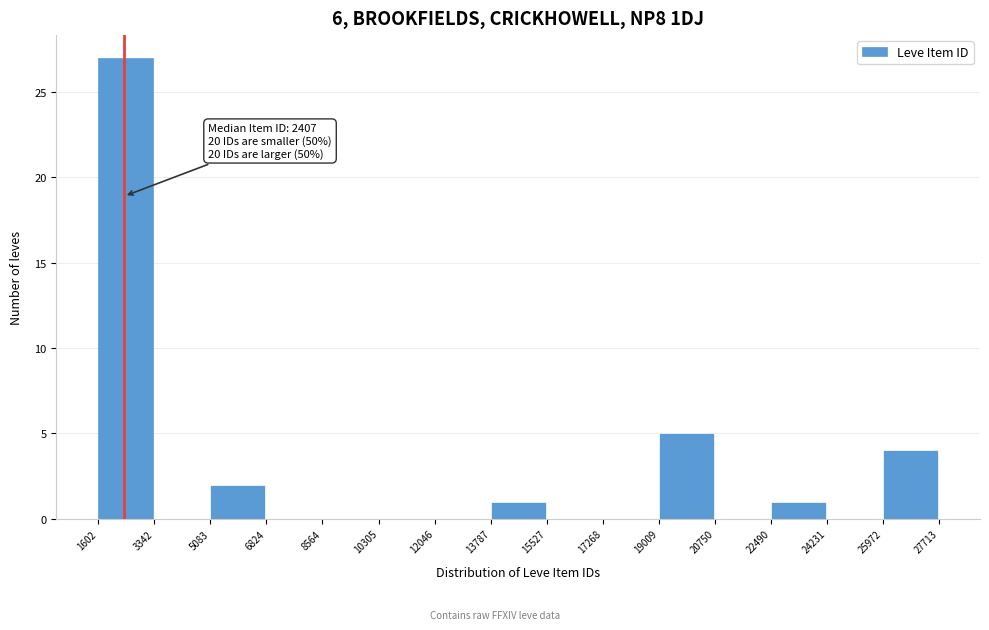

Which range on the x-axis has the tallest bar?

1602 to 3342